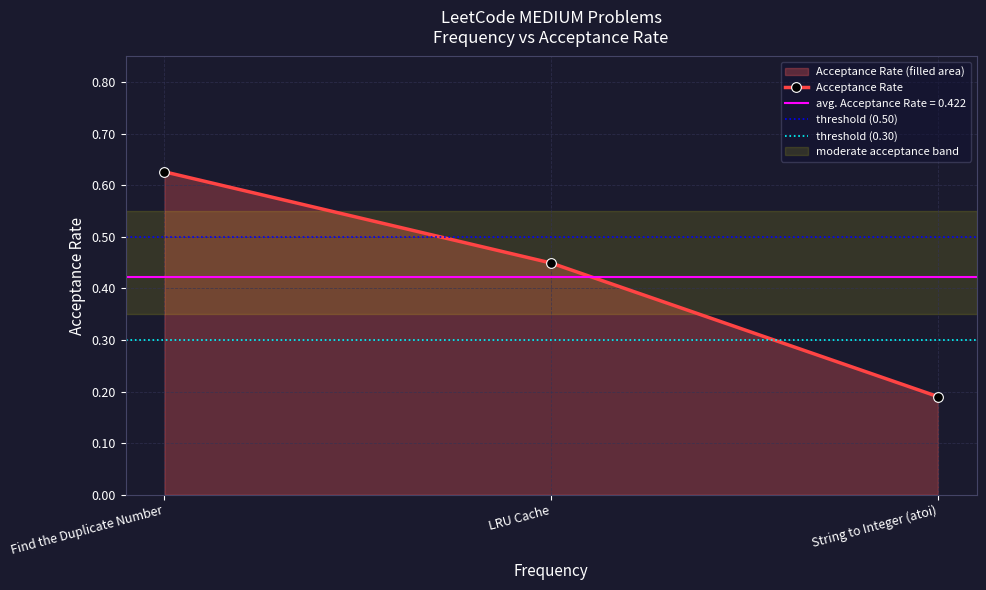

At which category does the chart reach its minimum across all series?

String to Integer (atoi)